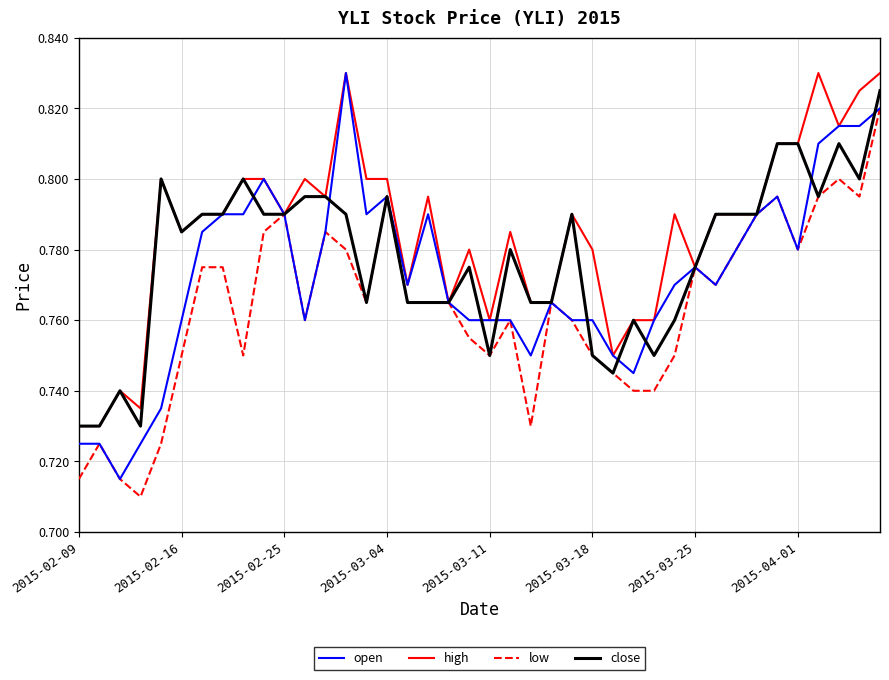

Which series has the largest total across all categories?

high